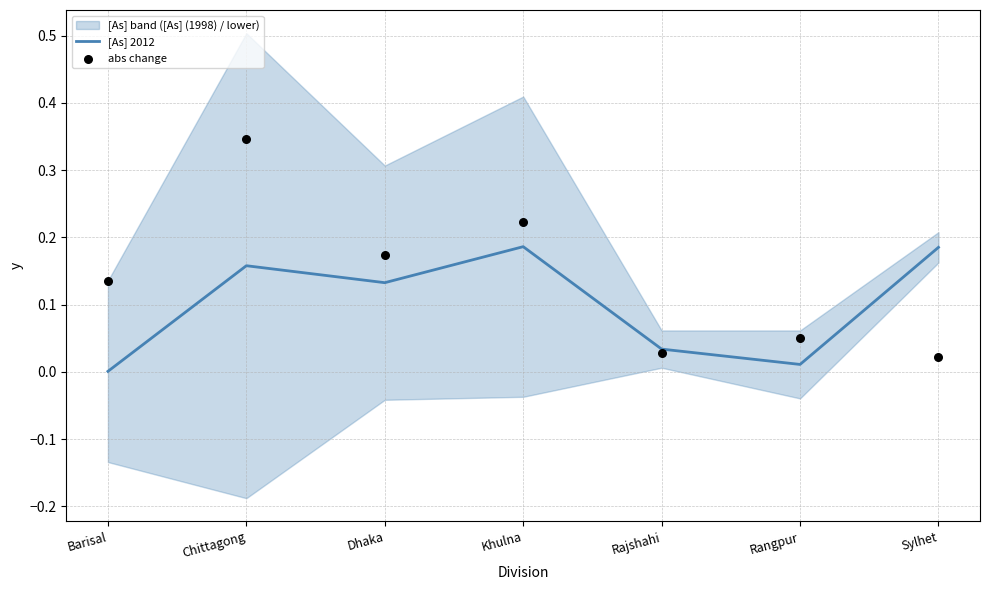

At which category is the sum across all series the highest?

Chittagong